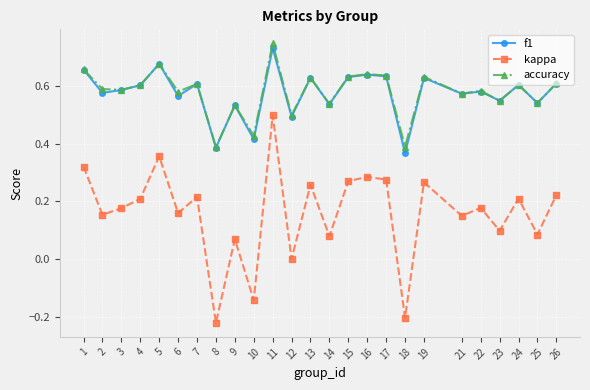

True or false: kappa has more than 0 interior local peaks.

True